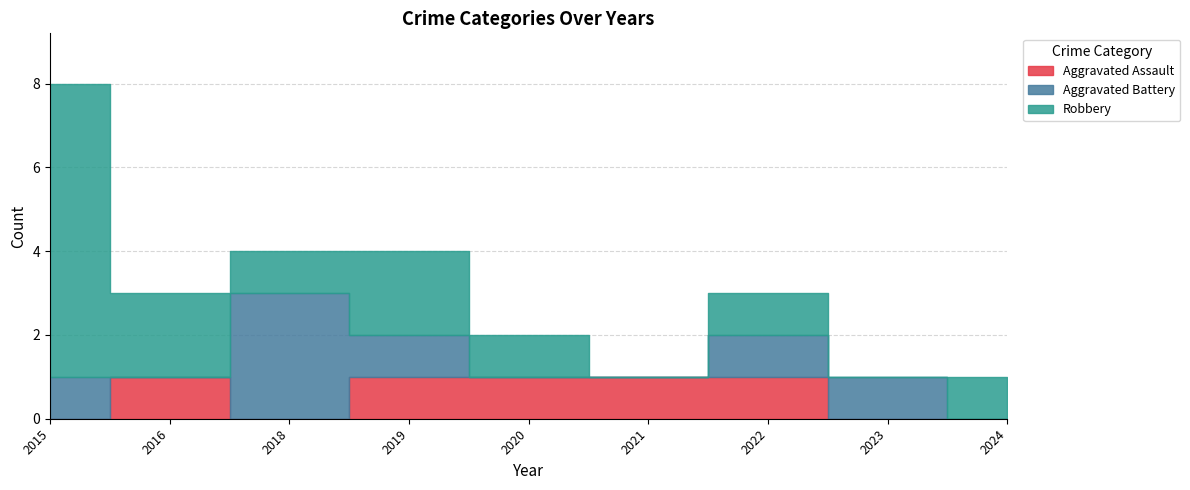

Count the Aggravated Assault values in the range 0 to 1.

9